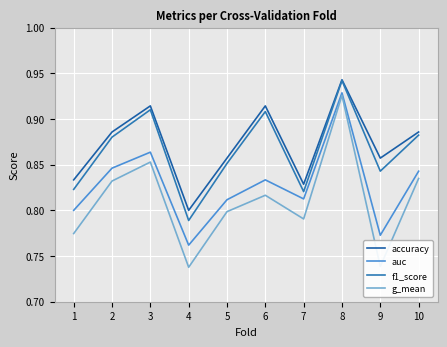

Between 4 and 1, which is larger?

1